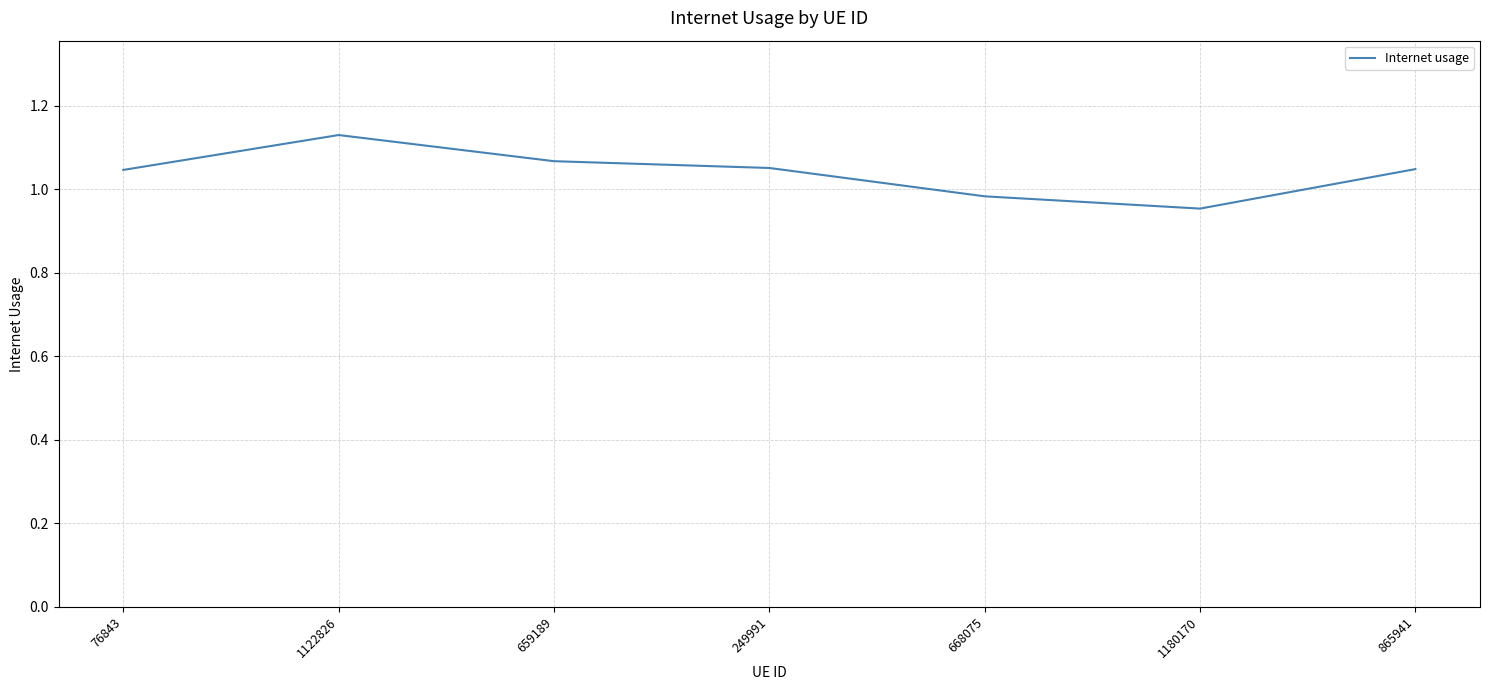

What is the sum of the values at 1122826 and 668075?

2.1